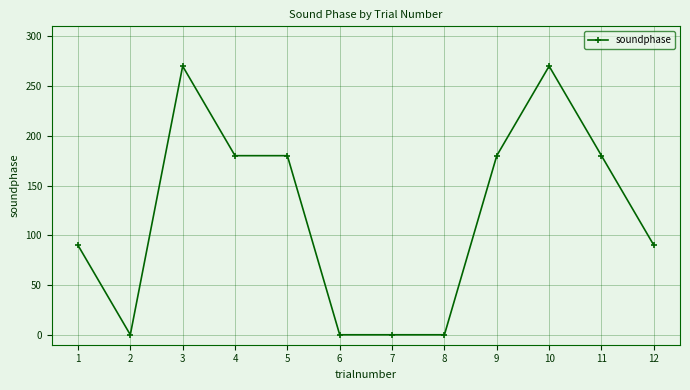

What is the maximum value shown in the chart?

270